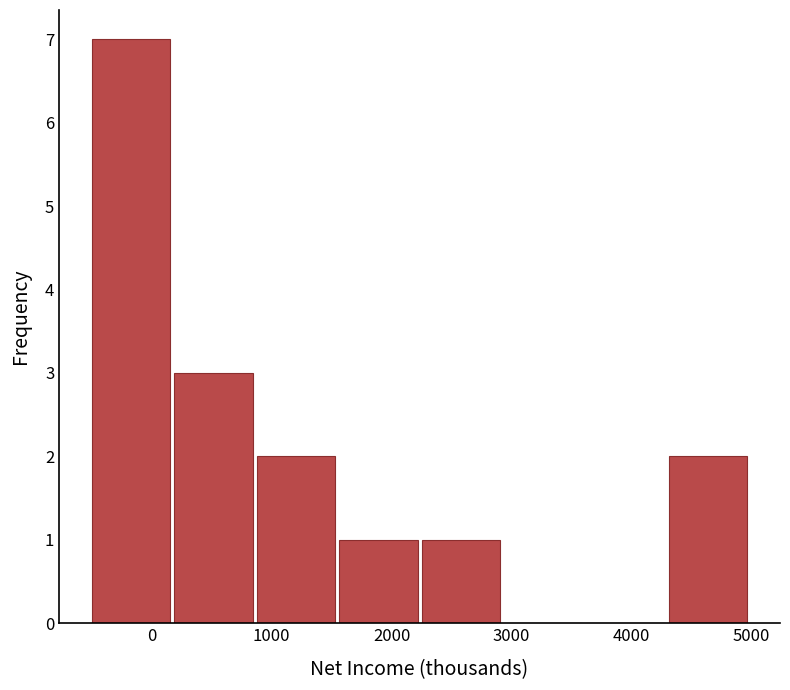

Reading left to right, list every bar in this chart as the range it spans on the x-axis followed by its height. Neither the bar edges nor the heights are printed on the chart, so give them approximately, as read against the axes.

-500 to 200: 7
200 to 900: 3
900 to 1600: 2
1600 to 2300: 1
2300 to 2900: 1
2900 to 3600: 0
3600 to 4300: 0
4300 to 5000: 2